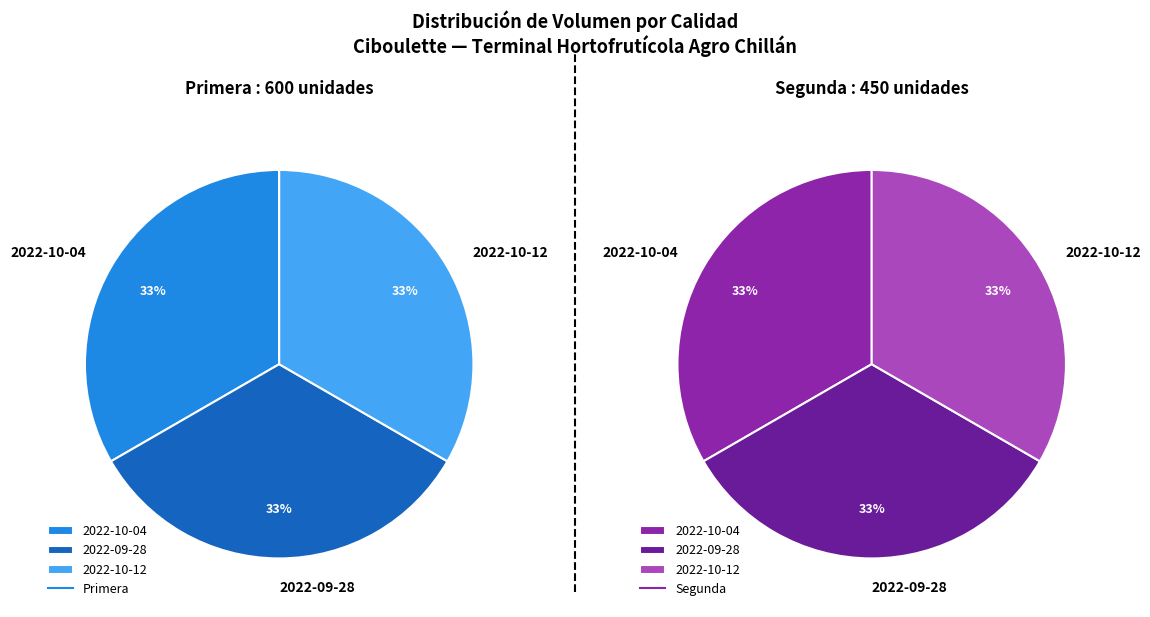

The Segunda slice represents 22% of the pie. True or false?

False